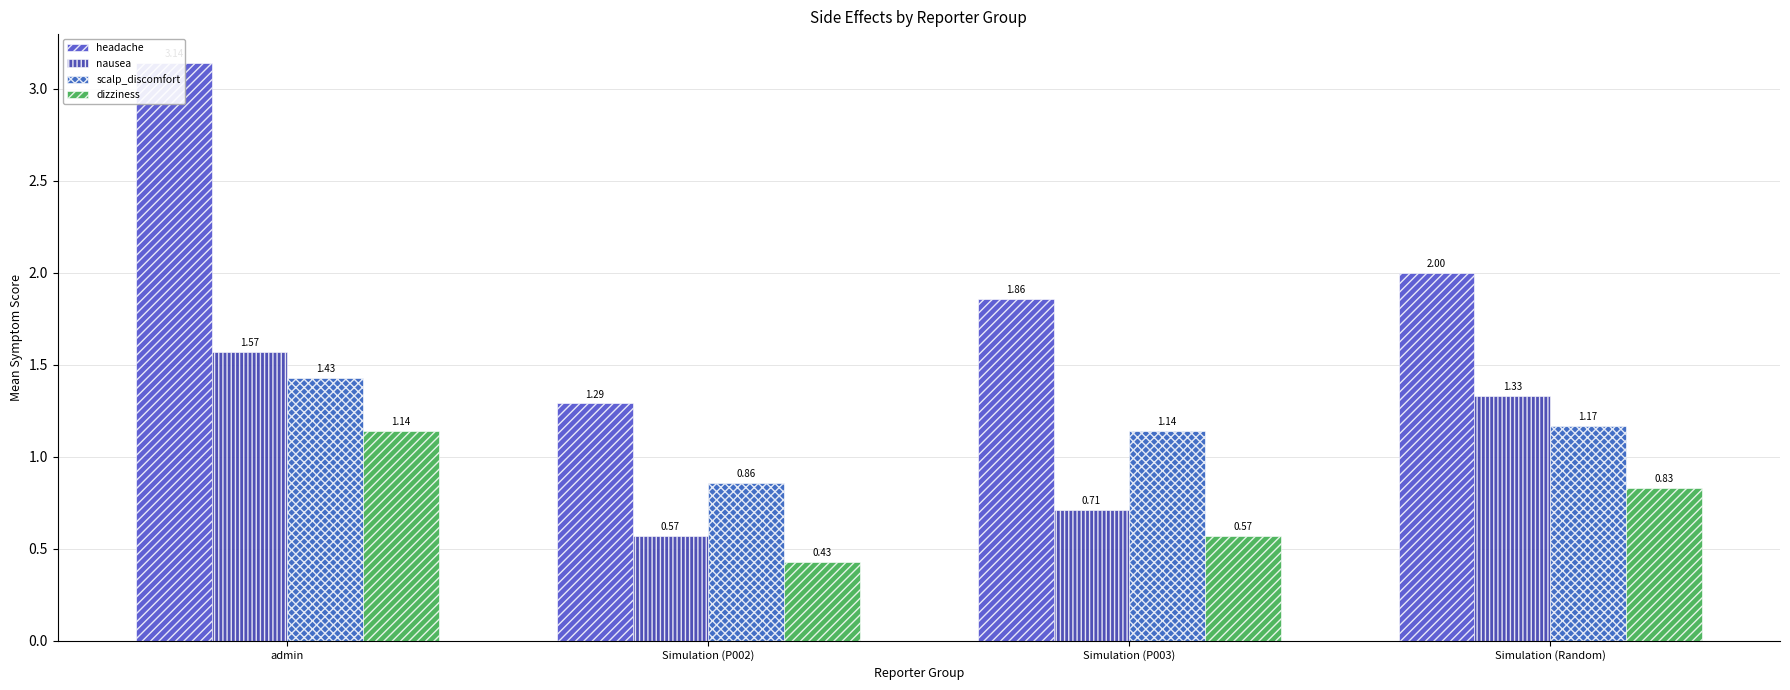

What is the maximum value shown in the chart?

3.1